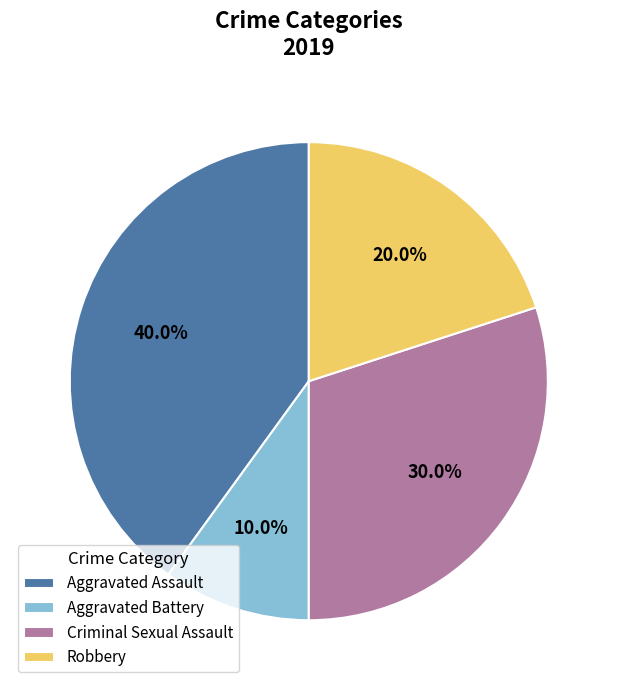

Rank the categories by value from highest to lowest.

Aggravated Assault, Criminal Sexual Assault, Robbery, Aggravated Battery